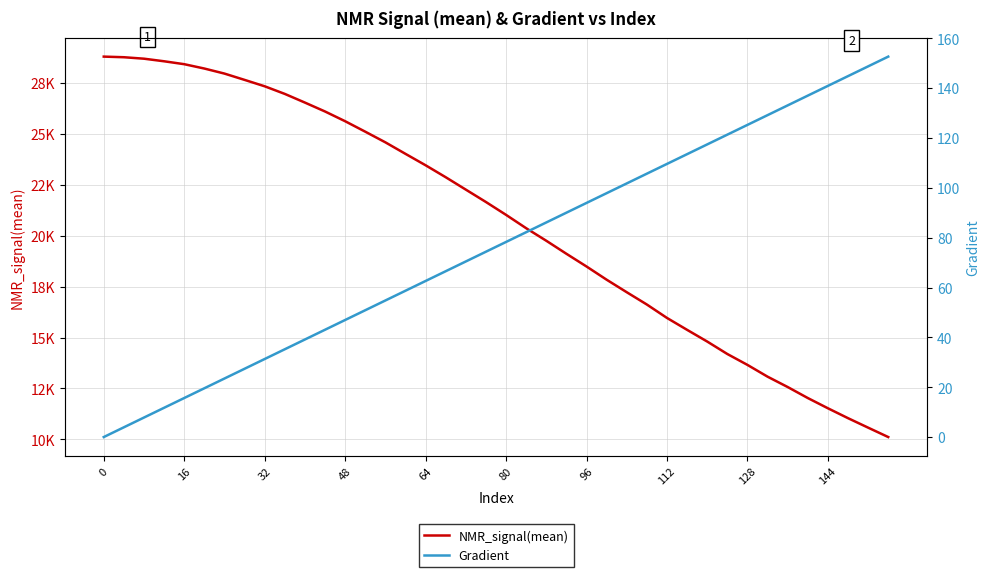

What is the average value of the Gradient series?

76.3